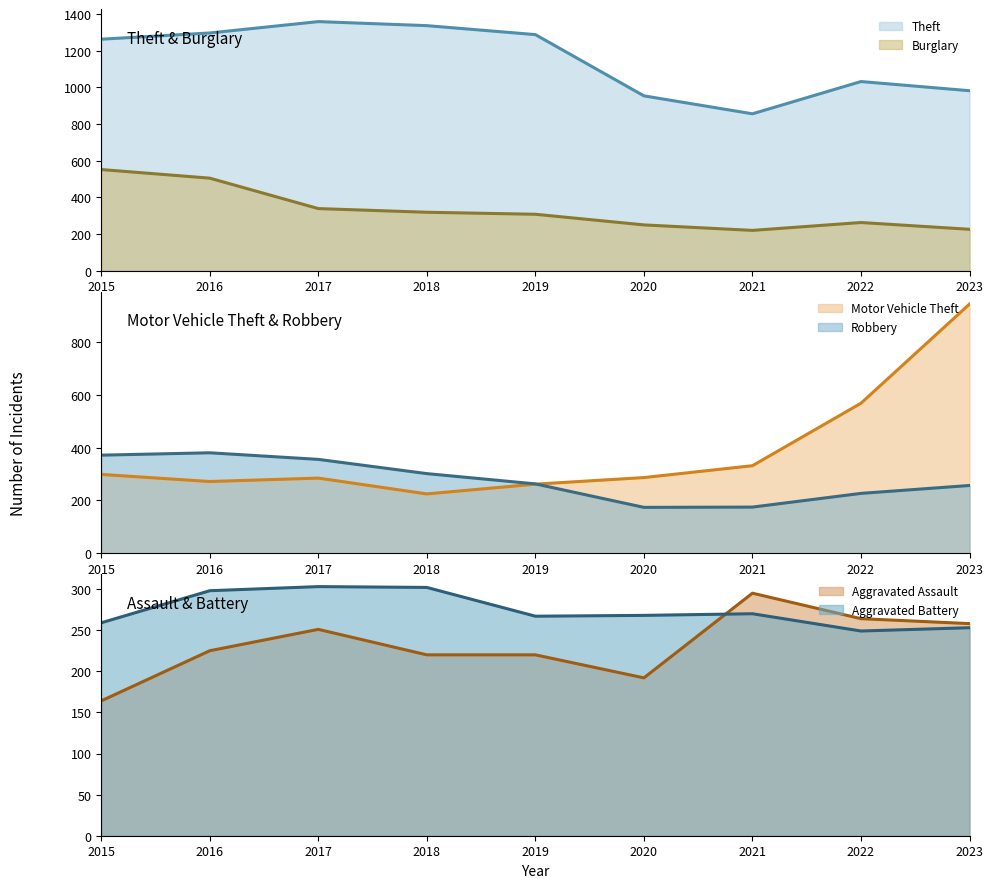

The value of Motor Vehicle Theft at 2018 is 225. True or false?

True